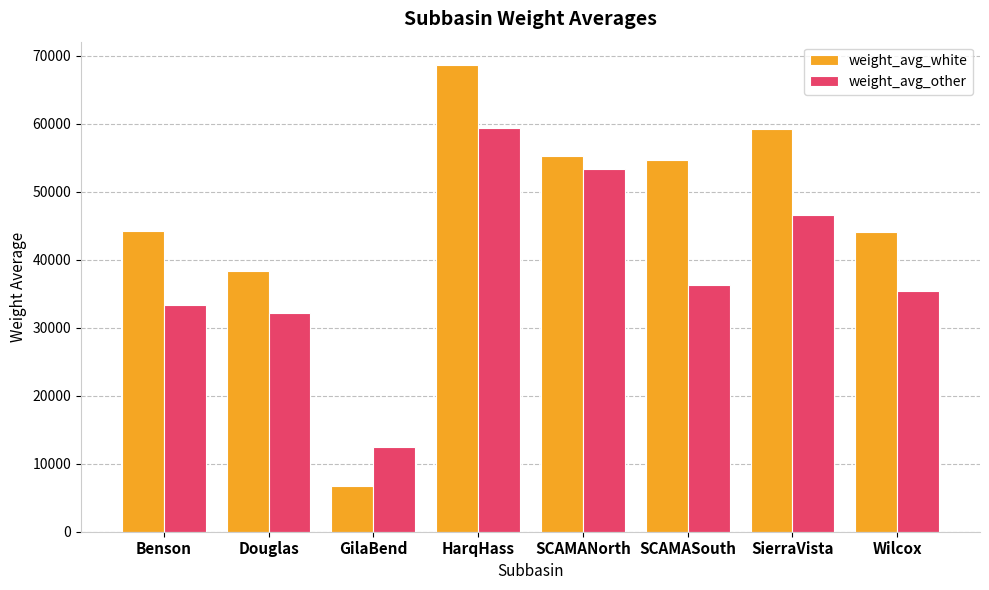

The weight_avg_white series shows 62977.9 at Douglas. True or false?

False